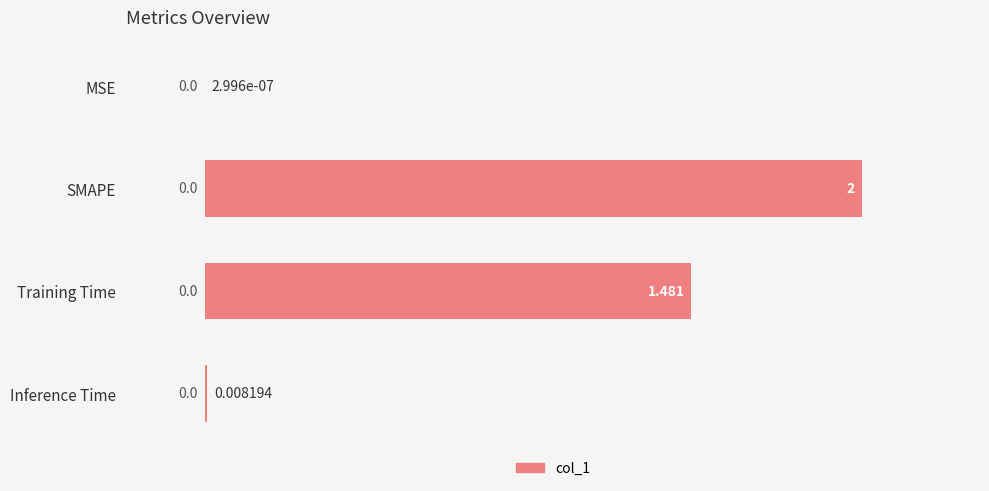

Which category has the highest value across all series?

SMAPE